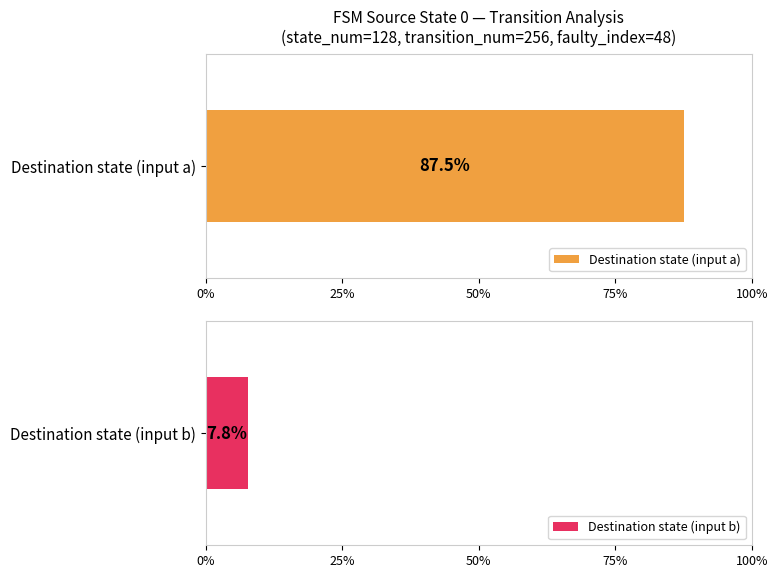

True or false: Maximum utilization has a value of 53 at Source State 7.

False